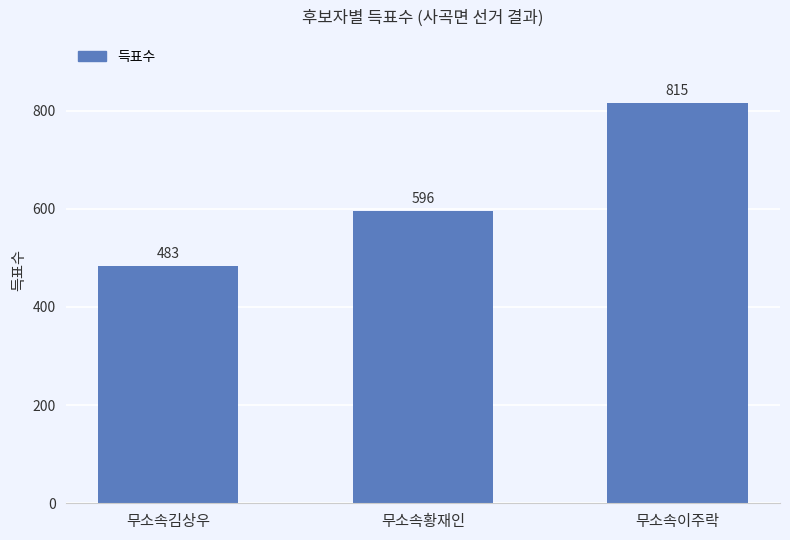

What is the value of the 2nd bar from the left?

596